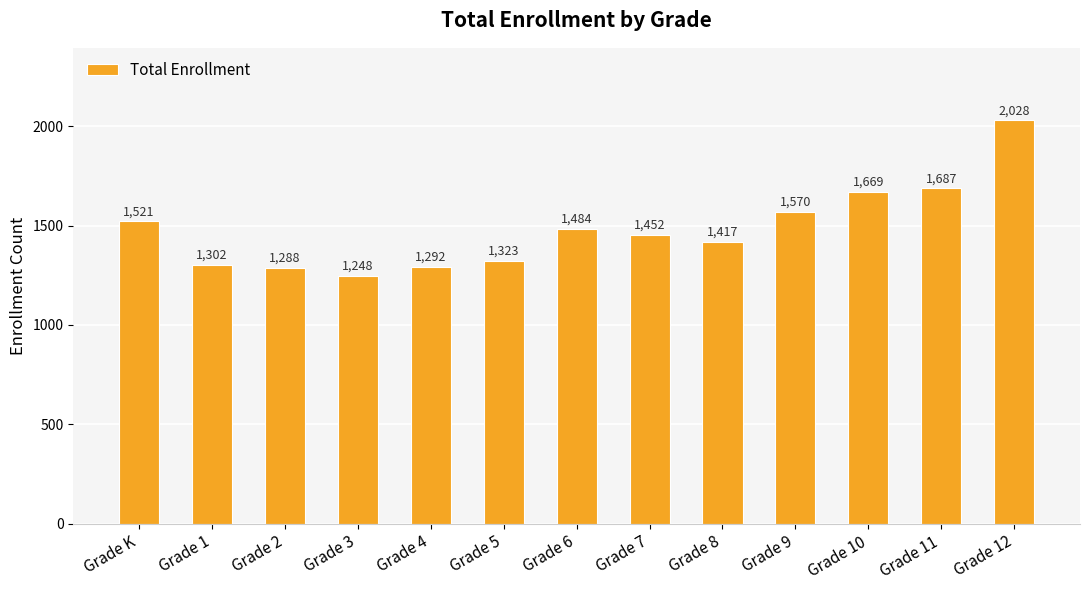

Rank the categories by value from highest to lowest.

Grade 12, Grade 11, Grade 10, Grade 9, Grade K, Grade 6, Grade 7, Grade 8, Grade 5, Grade 1, Grade 4, Grade 2, Grade 3